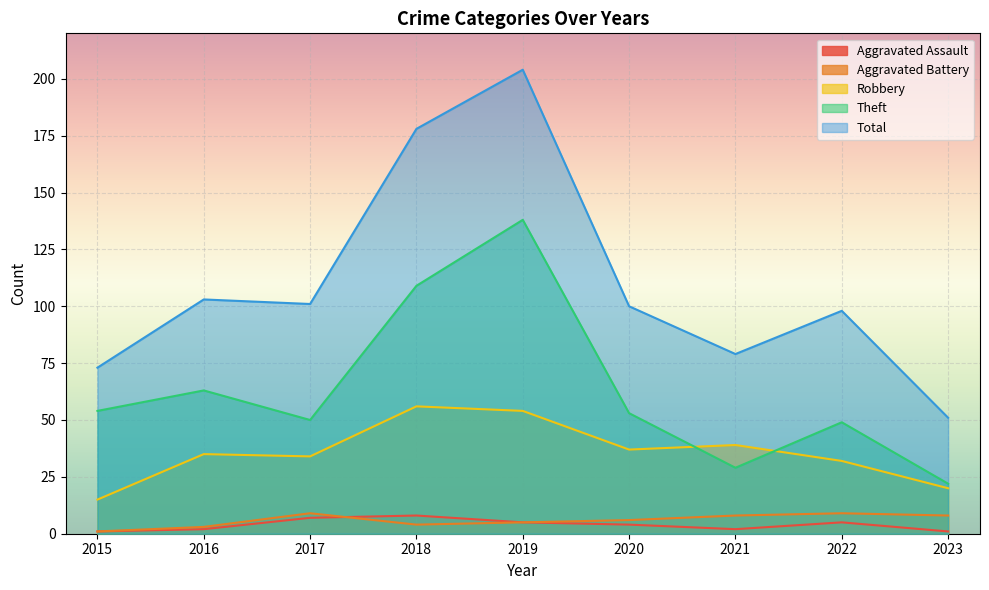

At how many categories does at least one series exceed 103?

2